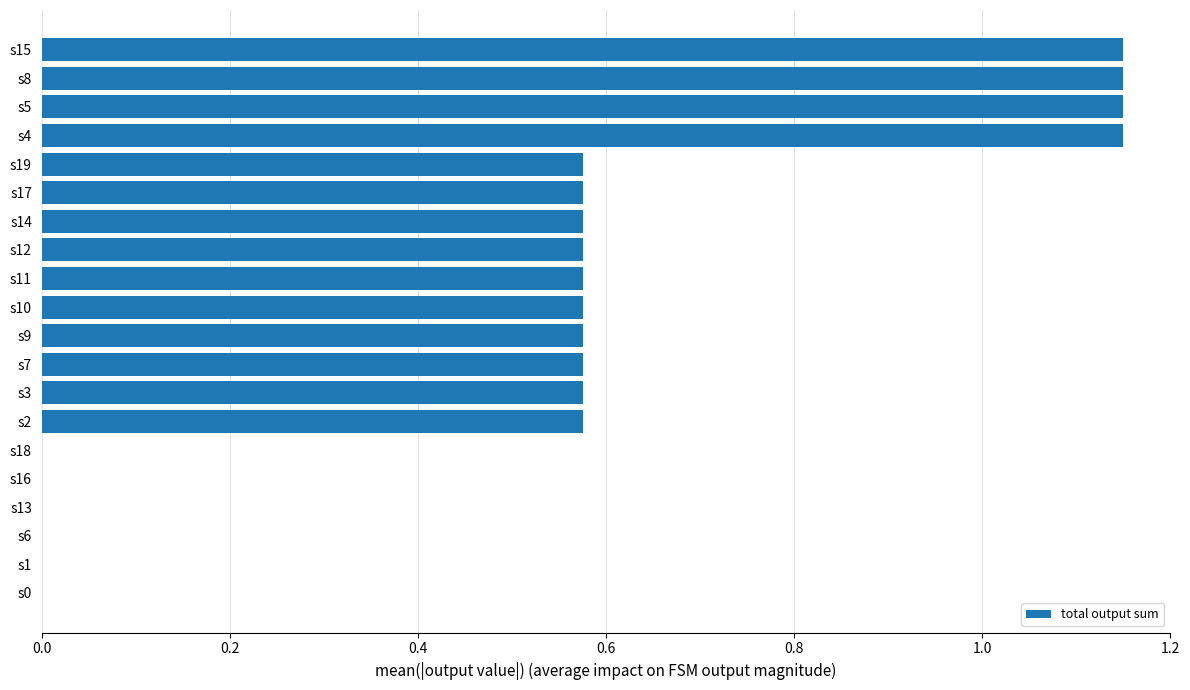

Between s9 and s16, which is larger?

s9